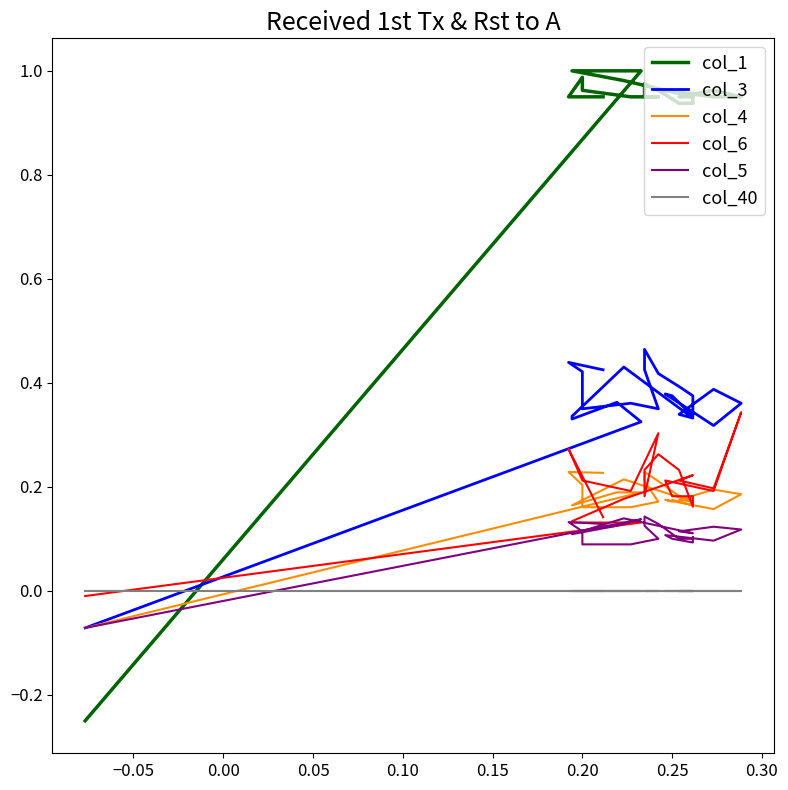

What is the average value of the col_4 series?

0.2